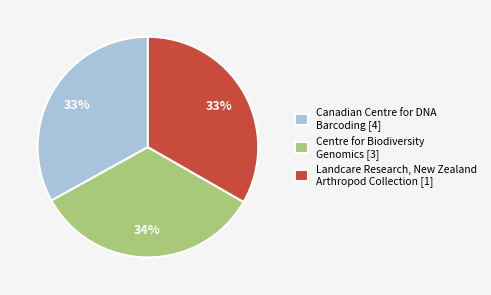

Does any single category account for the majority?

No